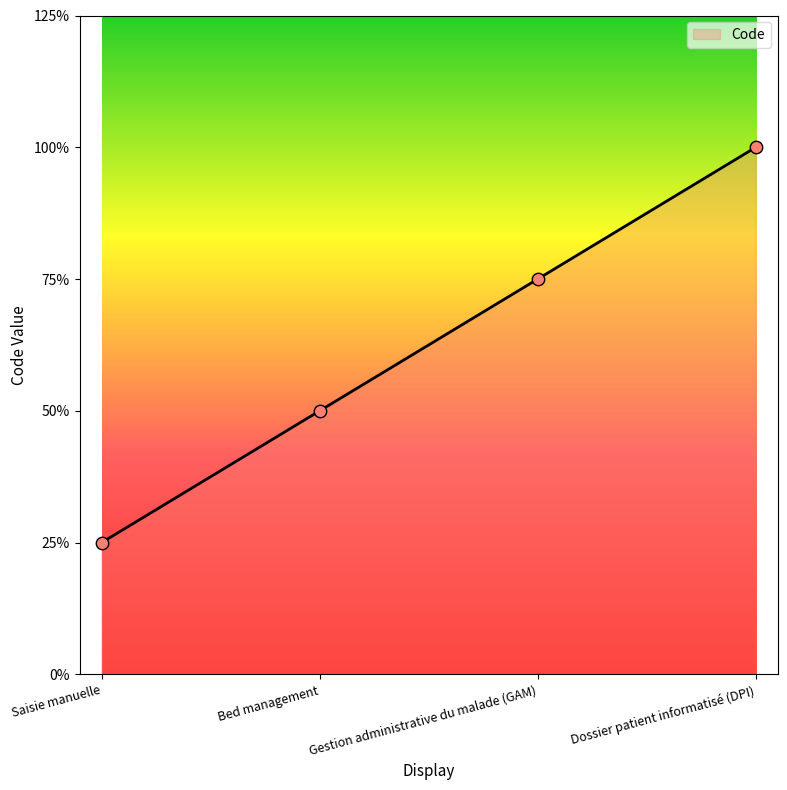

Between Saisie manuelle and Dossier patient informatisé (DPI), which is larger?

Dossier patient informatisé (DPI)